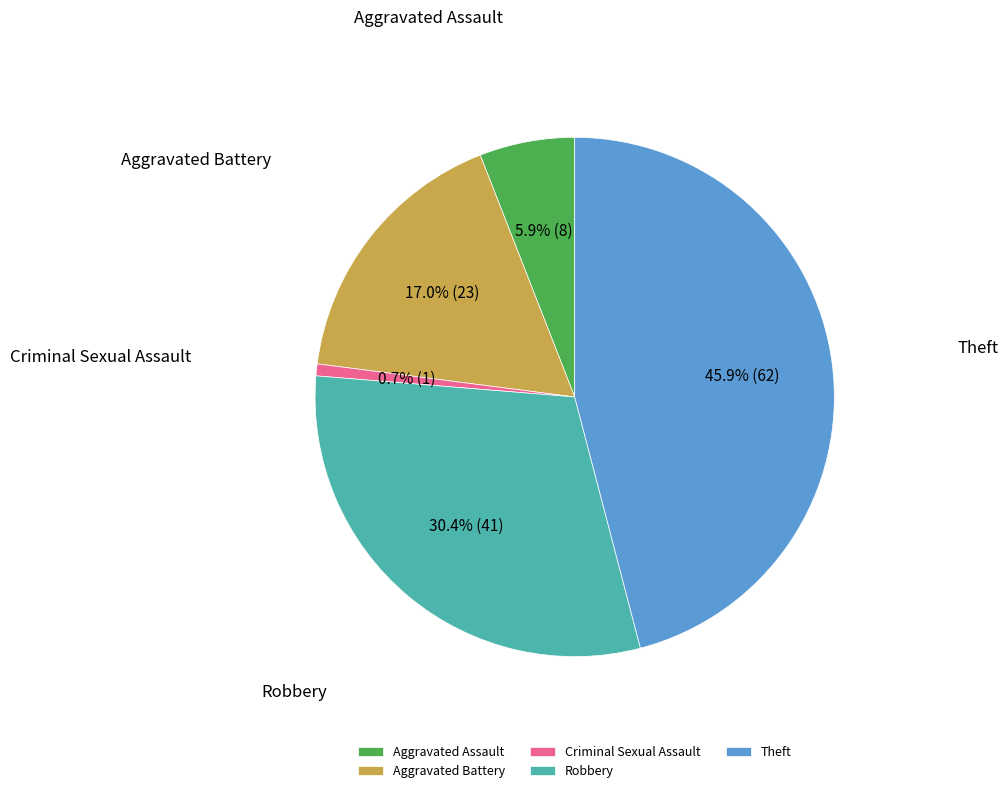

Is it true that Robbery is 26% of the pie?

False